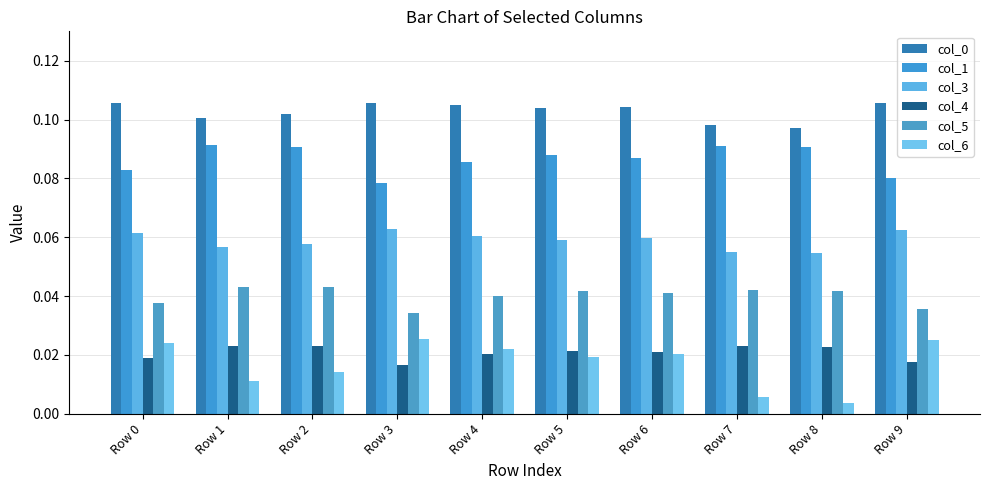

At which category is the sum across all series the highest?

Row 6